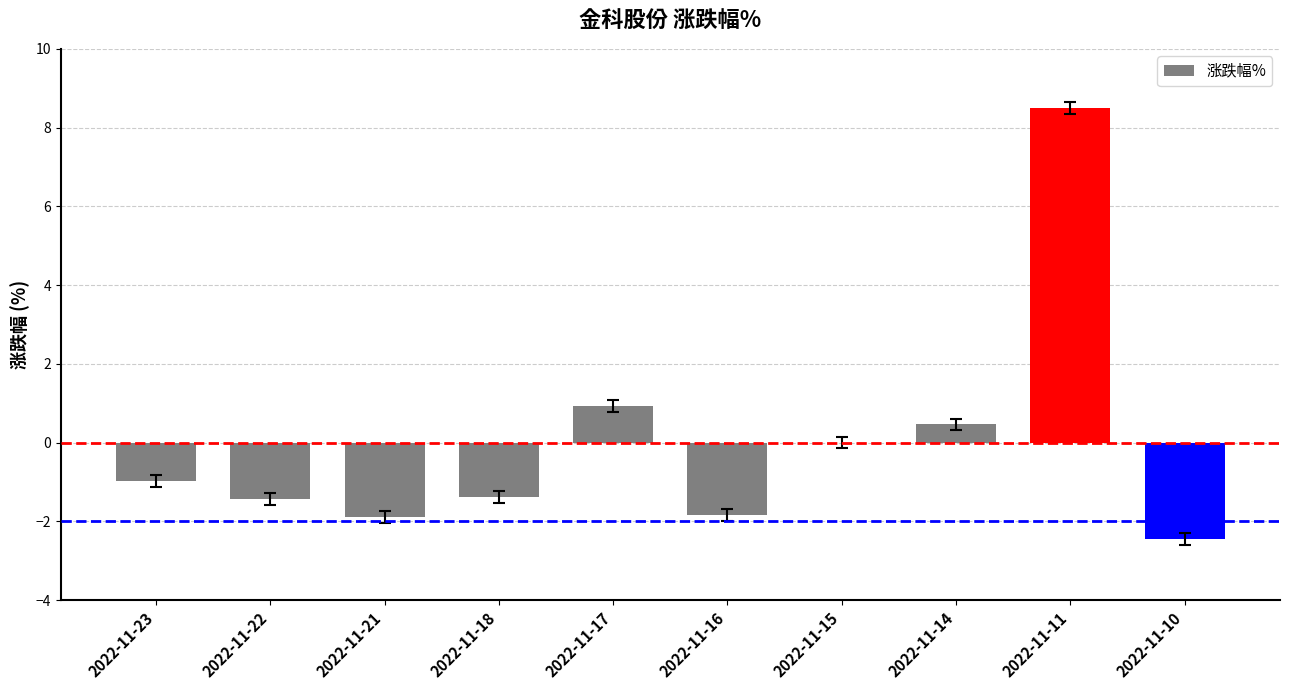

Which label corresponds to the smallest value in the chart?

2022-11-10